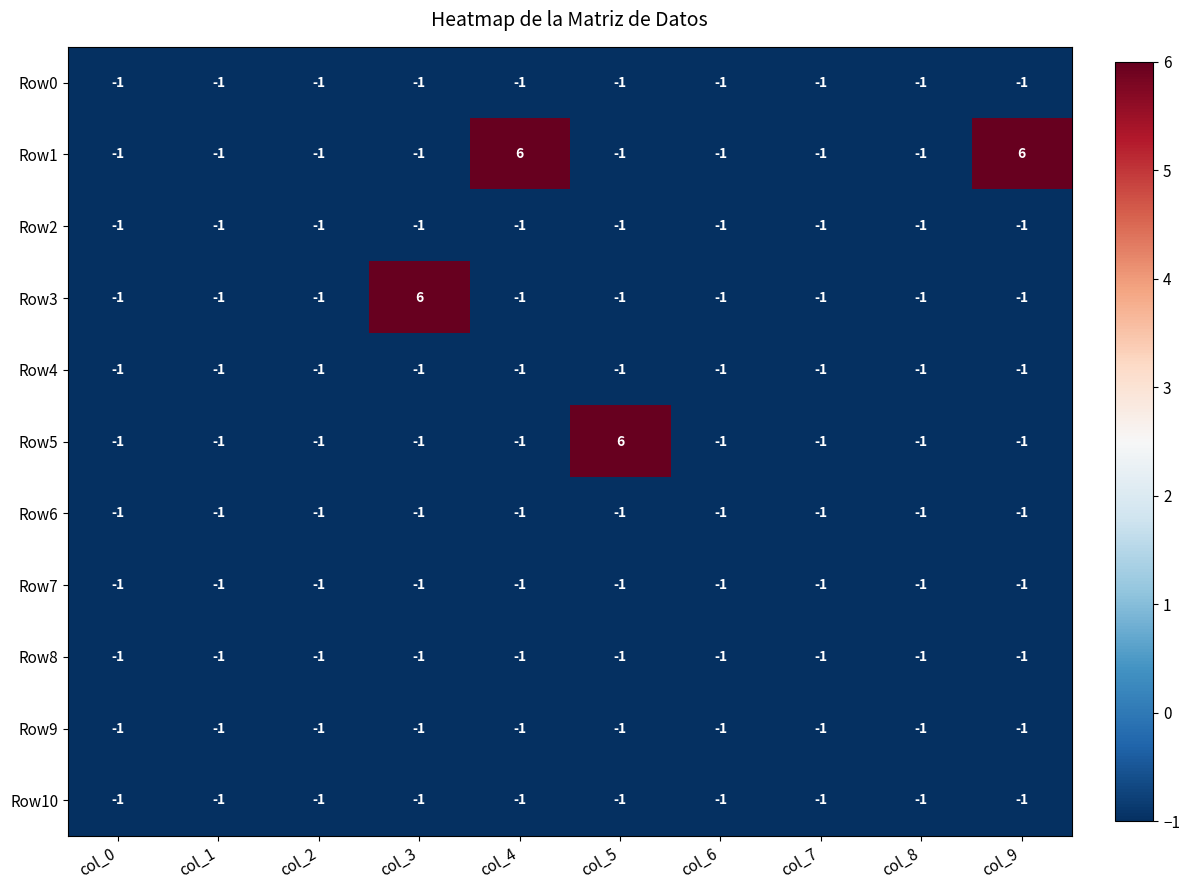

What is the highest value of the Row3 series?

6